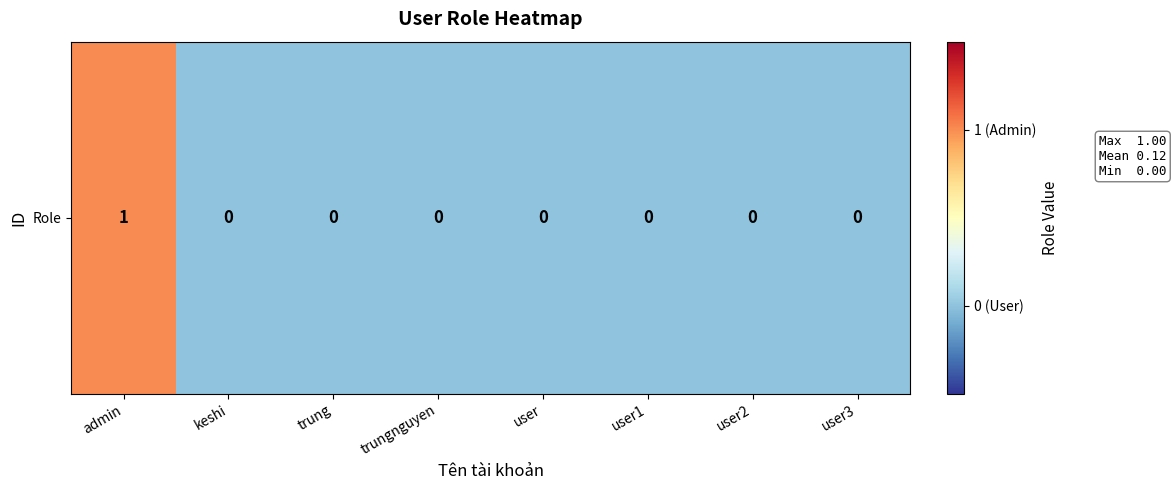

Reading left to right, what are all the values shown in this chart?

admin=1	keshi=0	trung=0	trungnguyen=0	user=0	user1=0	user2=0	user3=0